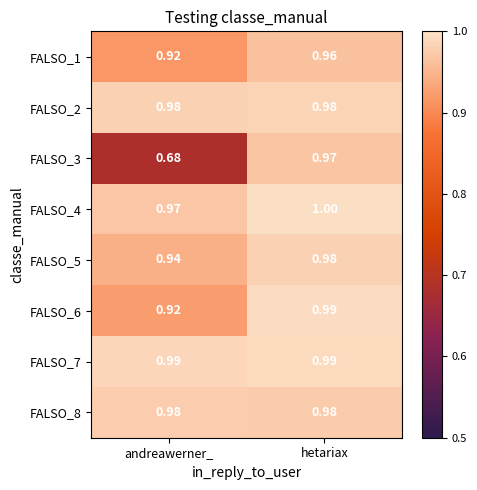

At which category does the chart reach its peak across all series?

hetariax